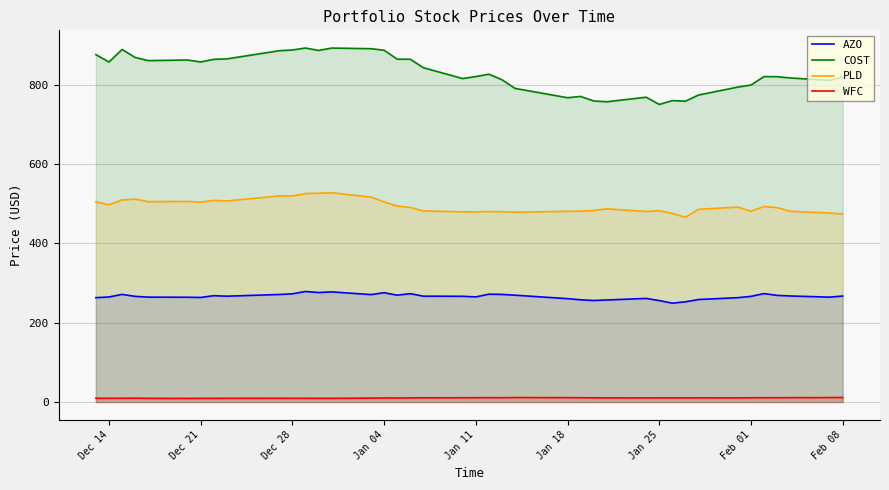

True or false: AZO and PLD intersect in this chart.

False